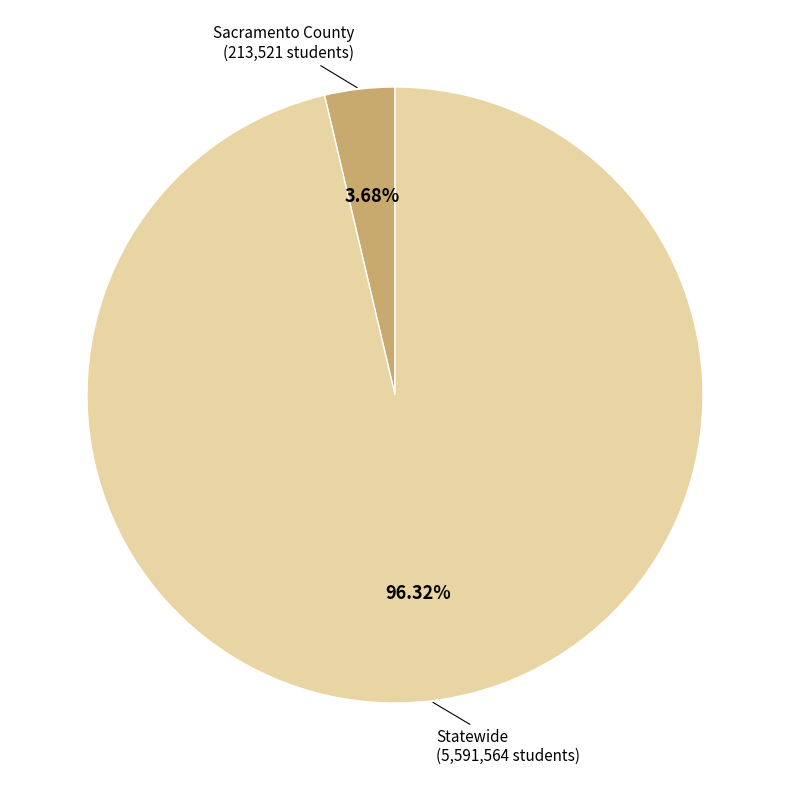

Rank the categories by value from lowest to highest.

Sacramento County, Statewide